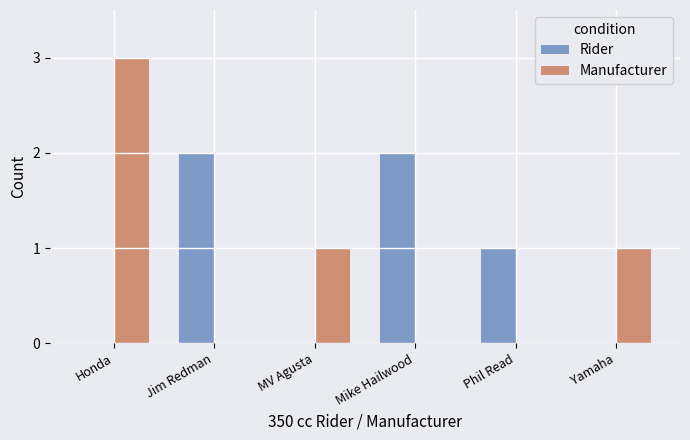

At which category does the chart reach its peak across all series?

Honda